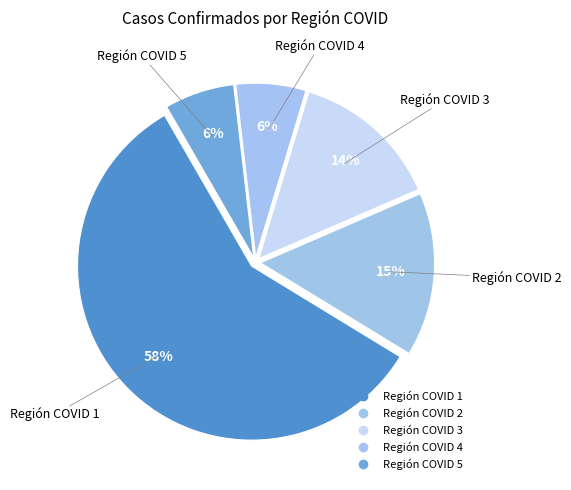

Which slice represents more than half of the pie?

Región COVID 1